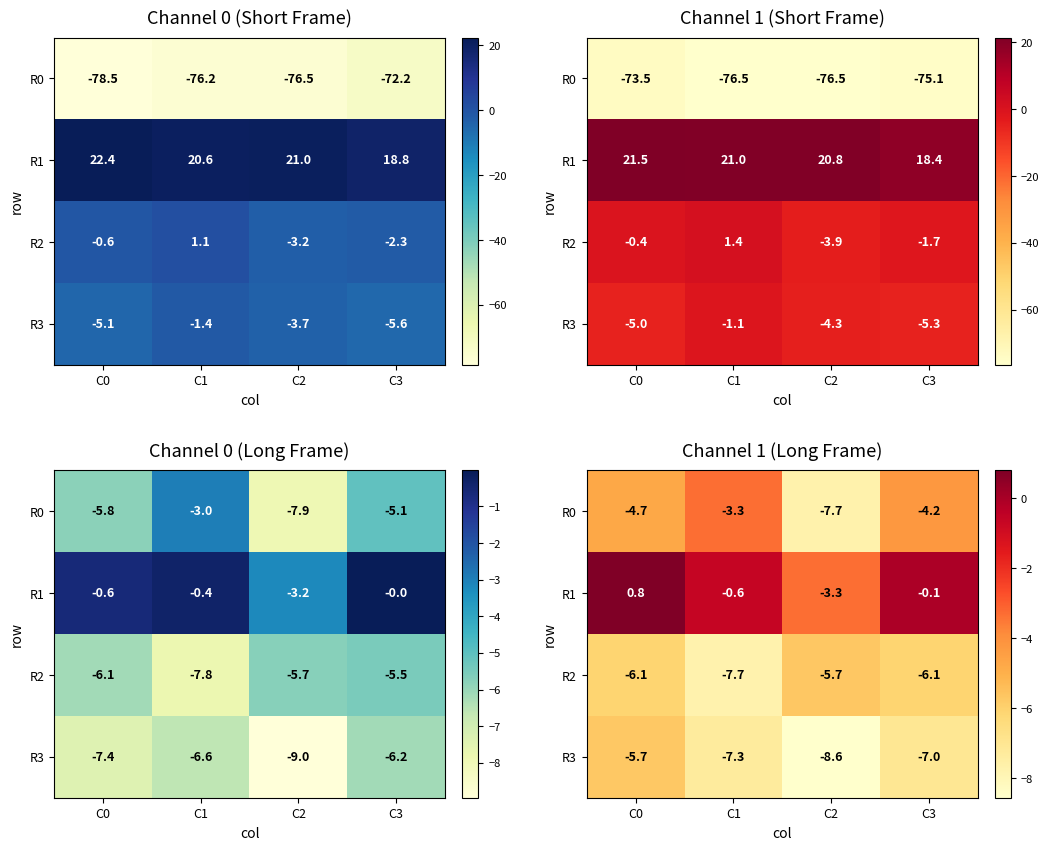

What is the sum of all R2 values?

-25.6